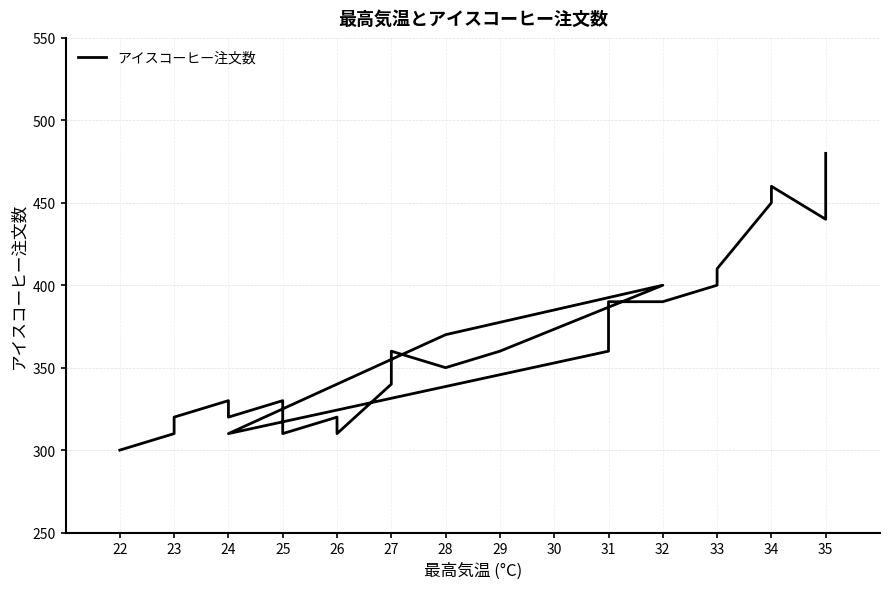

How many interior local valleys (lower than both neighbors) does the data have?

6